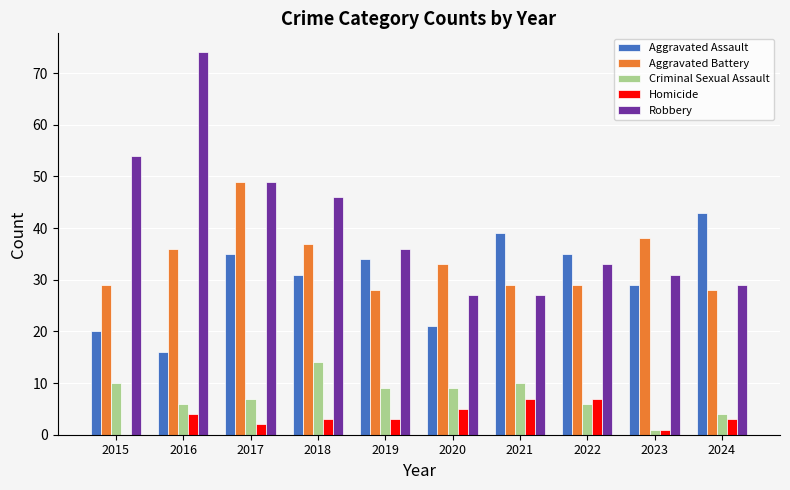

Between 2018 and 2023, which series saw the biggest shift?

Robbery